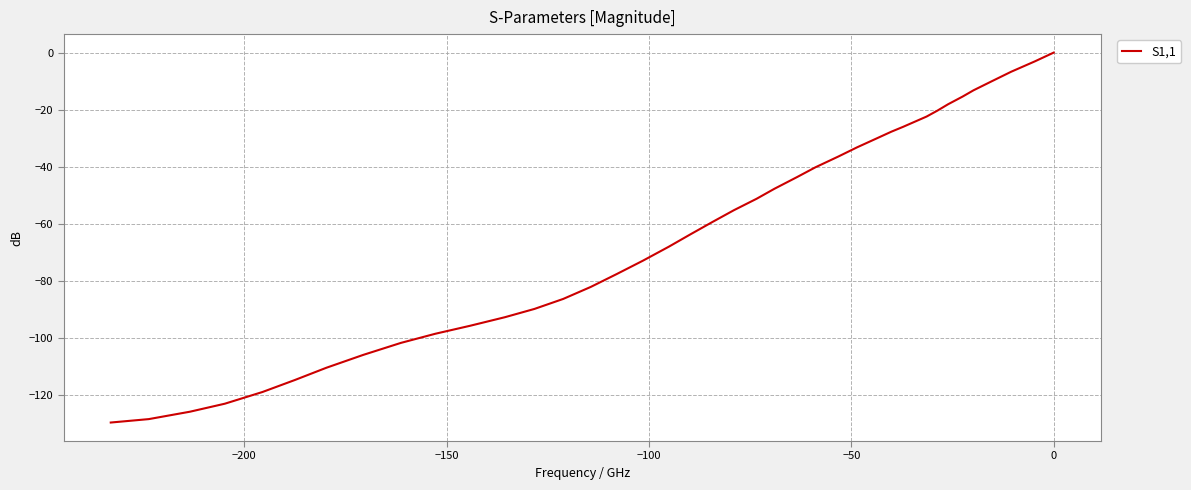

How many data points are less than -55?

21